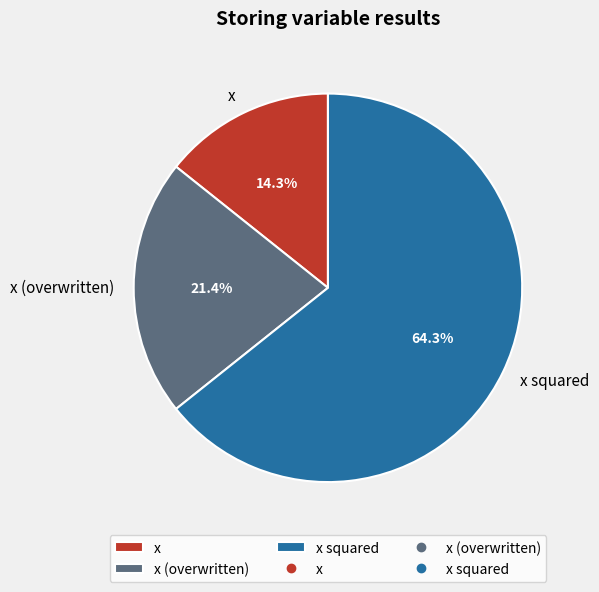

To the nearest percent, what is the combined percentage of x (overwritten) and x?

36%